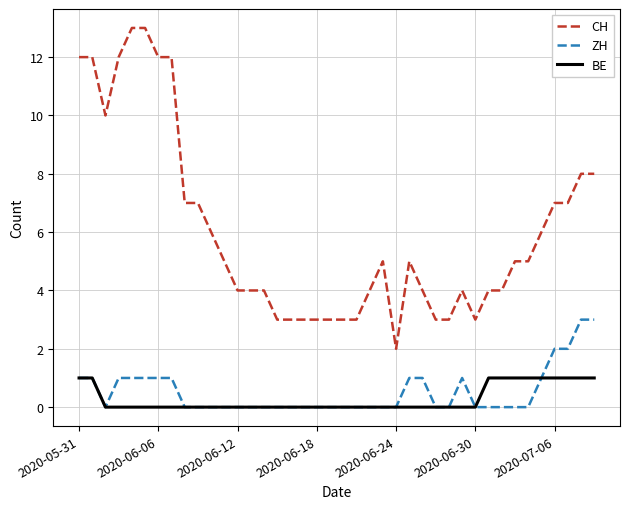

Reading right to left, what are all the values shown in this chart?

CH: 8	8	7	7	6	5	5	4	4	3	4	3	3	4	5	2	5	4	3	3	3	3	3	3	3	4	4	4	5	6	7	7	12	12	13	13	12	10	12	12
ZH: 3	3	2	2	1	0	0	0	0	0	1	0	0	1	1	0	0	0	0	0	0	0	0	0	0	0	0	0	0	0	0	0	1	1	1	1	1	0	1	1
BE: 1	1	1	1	1	1	1	1	1	0	0	0	0	0	0	0	0	0	0	0	0	0	0	0	0	0	0	0	0	0	0	0	0	0	0	0	0	0	1	1